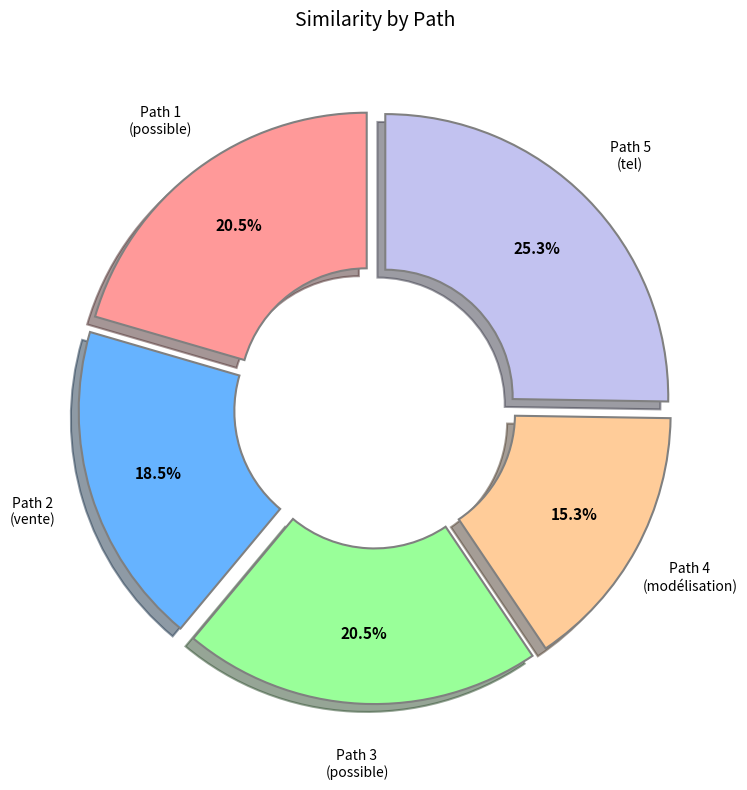

Is there a majority slice in this chart?

No